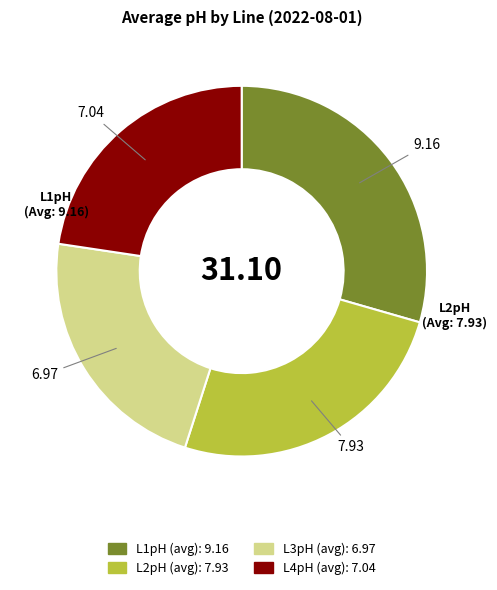

How many slices are in this pie chart?

4